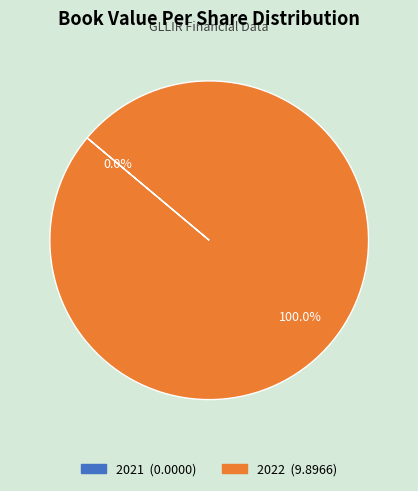

The 2022 slice represents 85% of the pie. True or false?

False